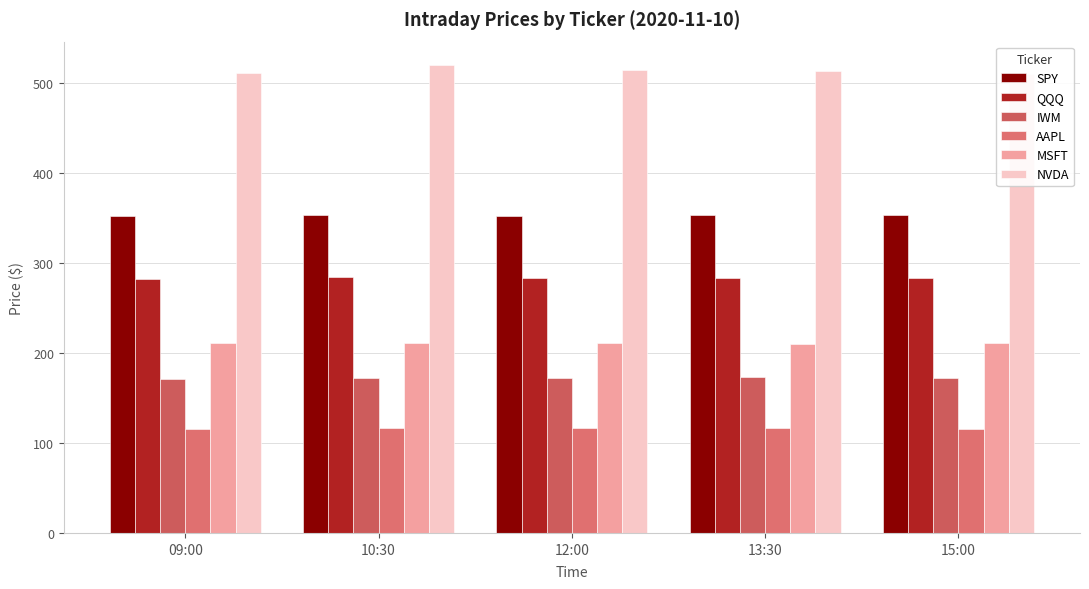

The SPY series shows 353.9 at 15:00. True or false?

True